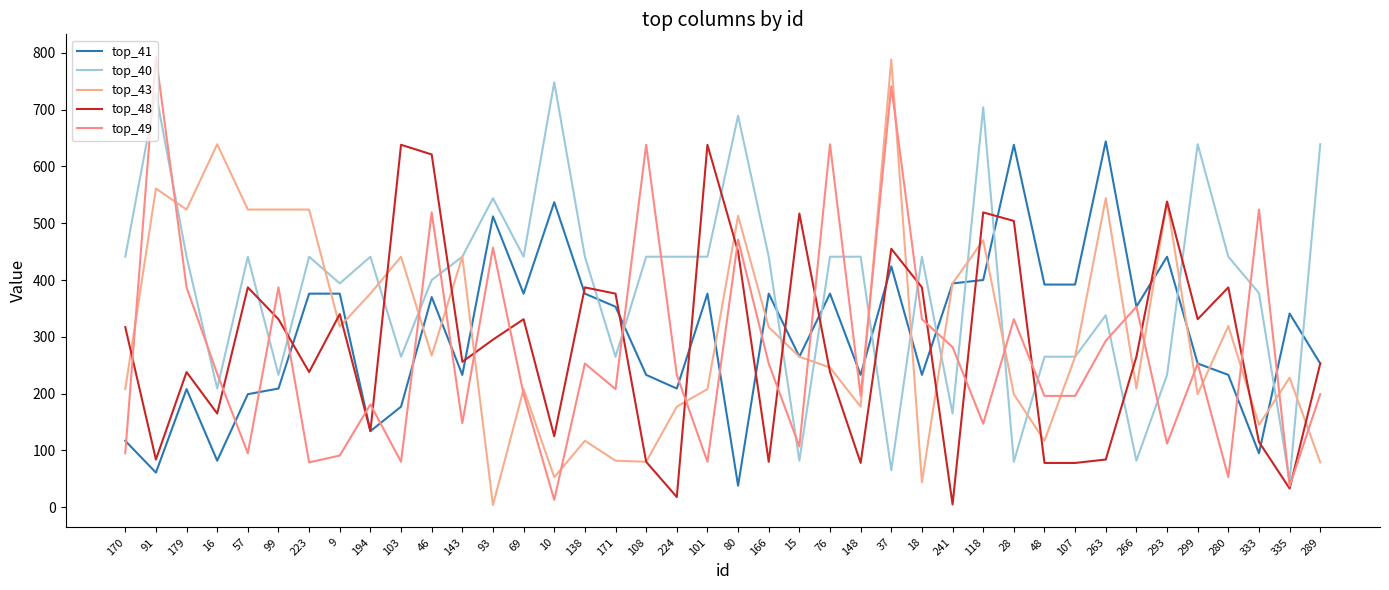

The value of top_48 at 335 is 33. True or false?

True